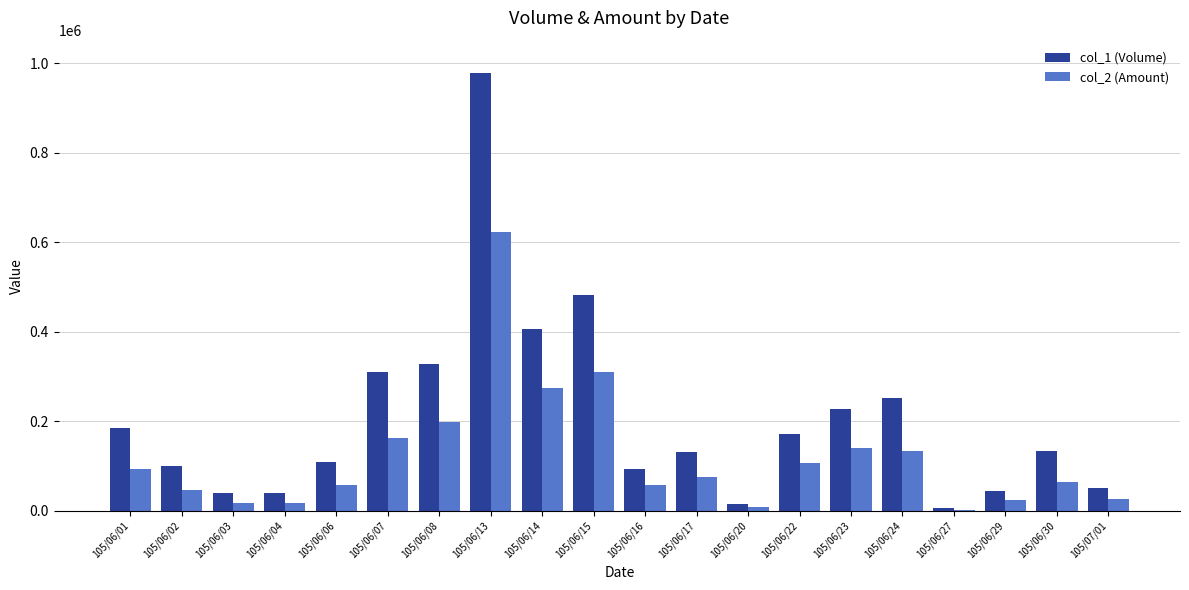

Count the number of categories in the chart.

20